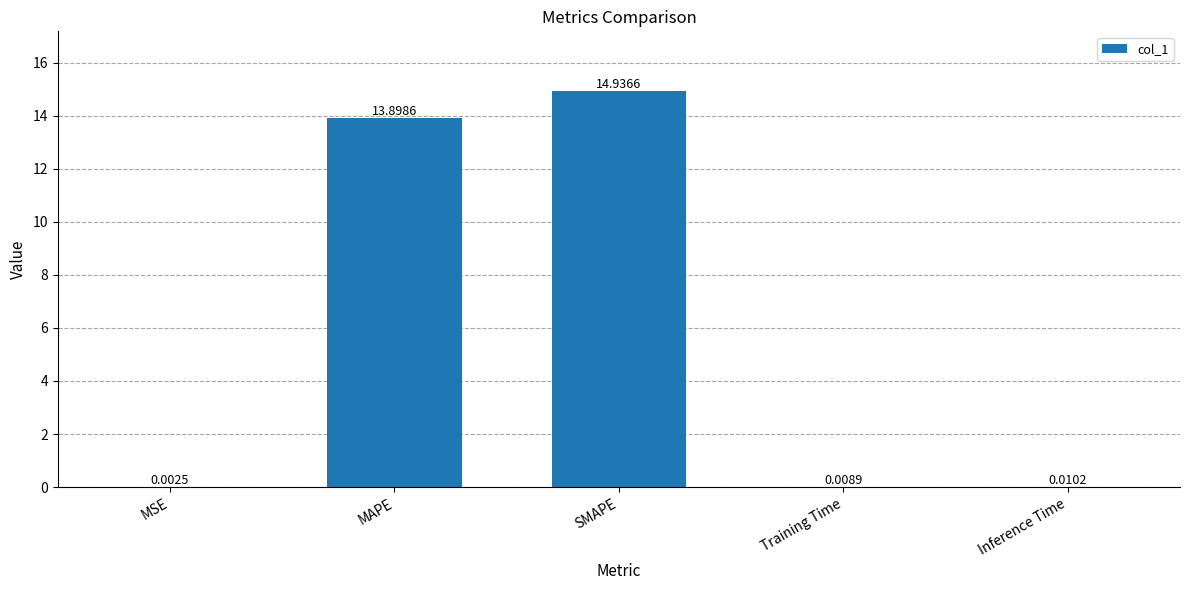

What is the sum of all values?

28.9